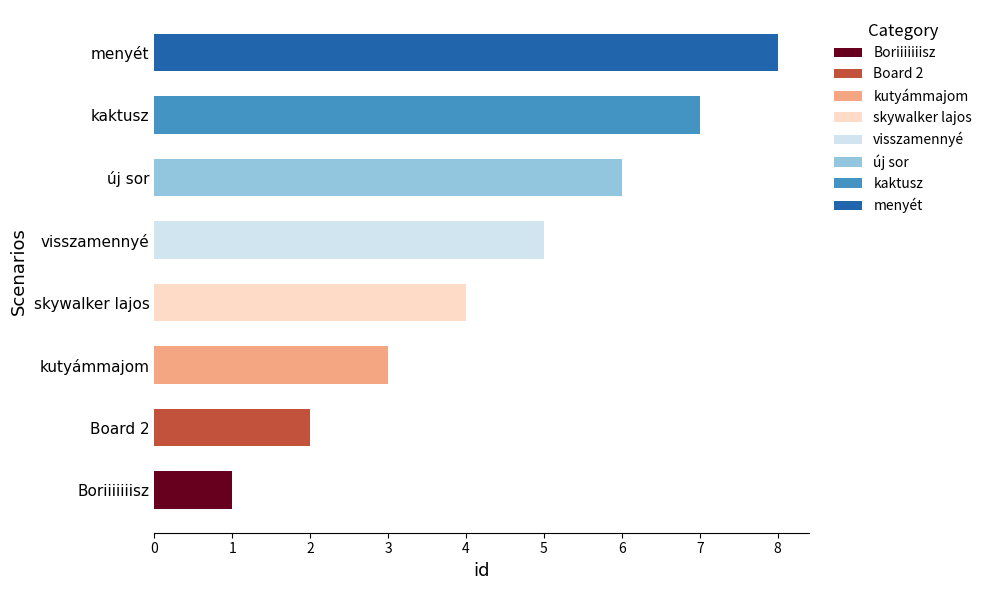

What is the total value across all series at menyét?

8